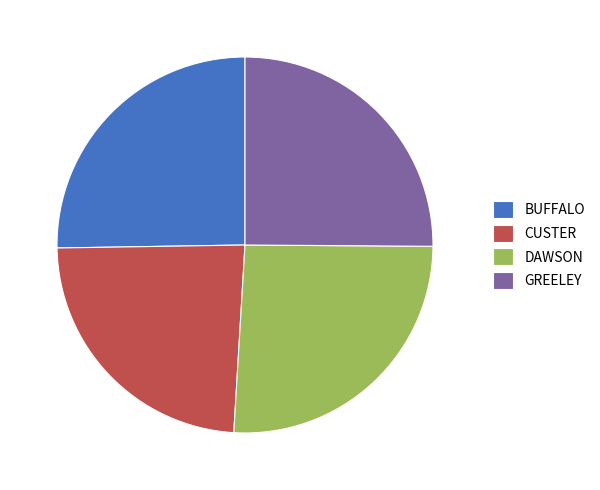

Which category has the biggest portion of the pie?

DAWSON